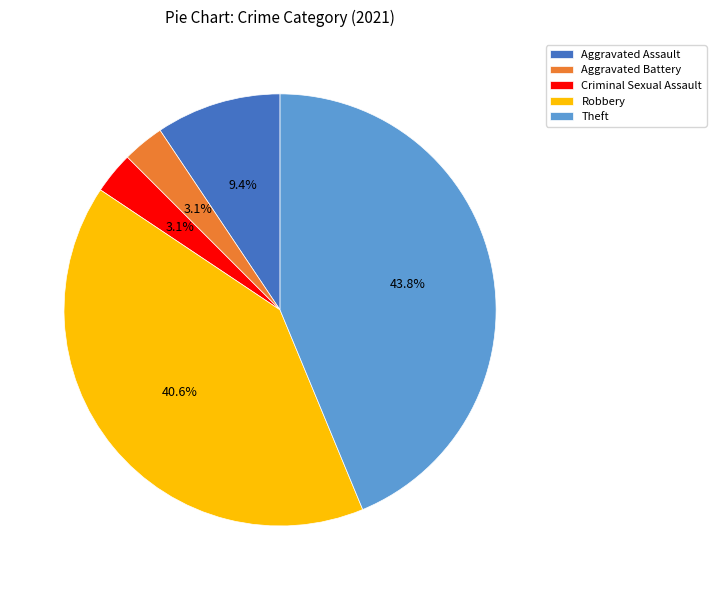

Between Aggravated Battery and Aggravated Assault, which is larger?

Aggravated Assault